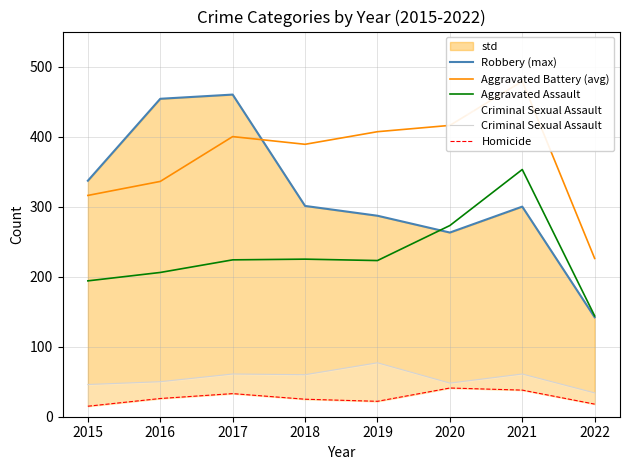

Between 2015 and 2020, which is larger?

2015